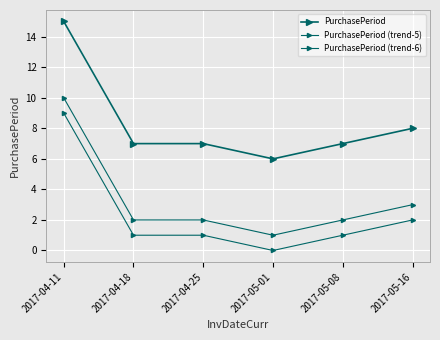

List the series in order of their peak value, lowest first.

PurchasePeriod (trend-6), PurchasePeriod (trend-5), PurchasePeriod